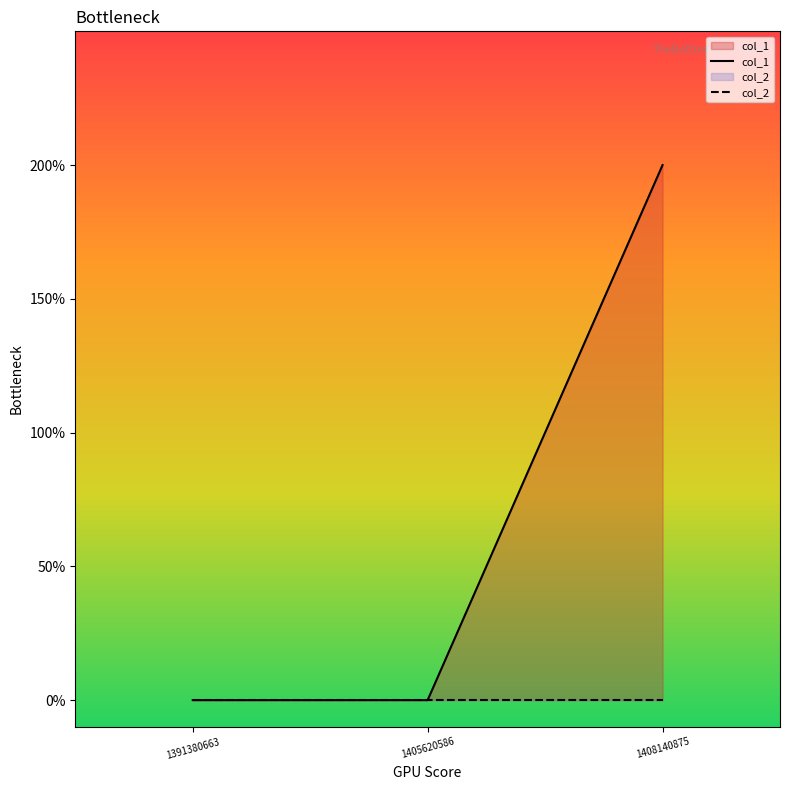

How many data points does each series have?

3